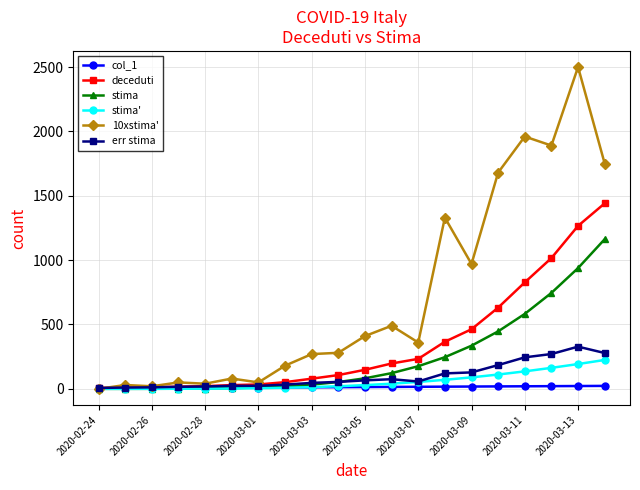

What is the value of the stima' point at the 18th from the left?

163.1